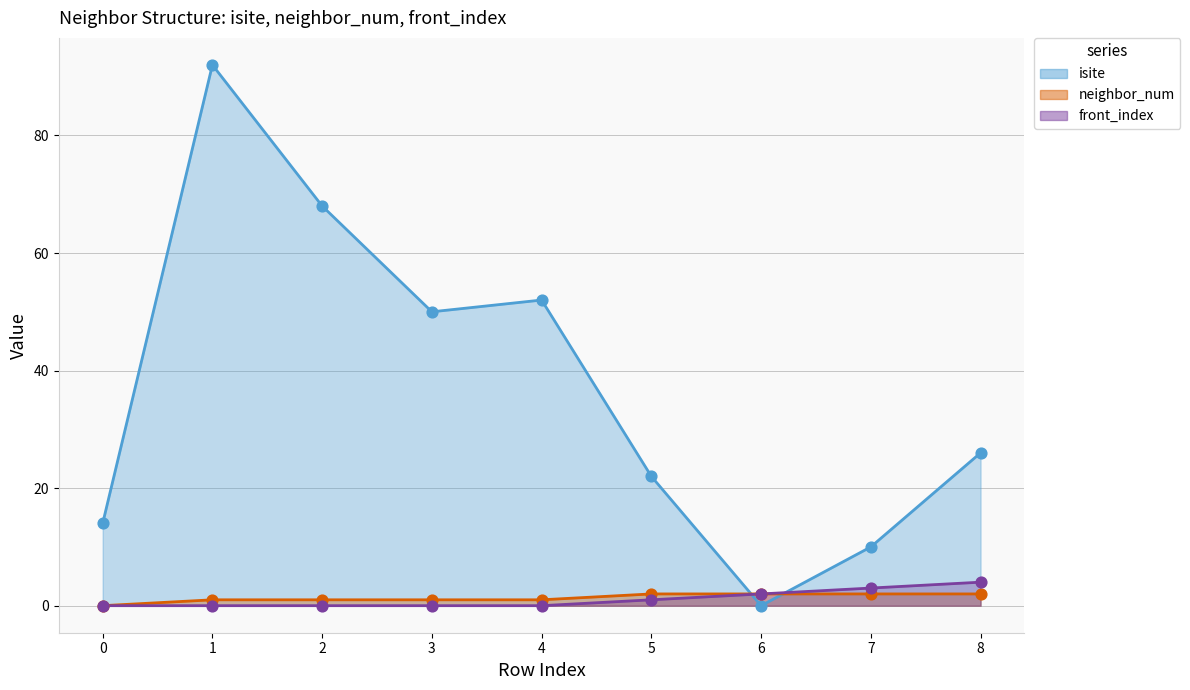

Which series reaches the maximum Y coordinate?

isite (line)